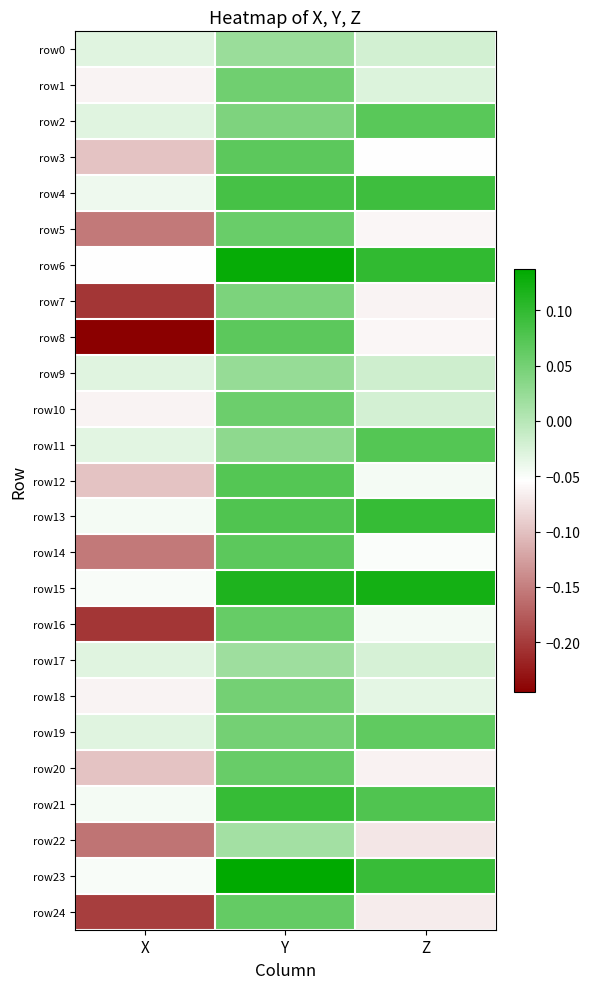

Which category has the lowest value across all series?

X